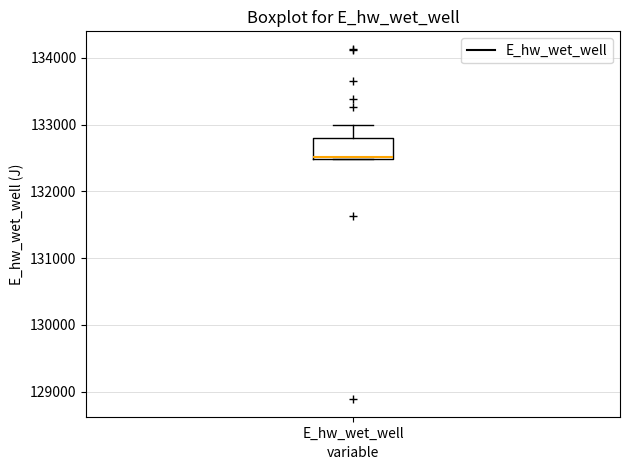

Where does the upper whisker of the box for E_hw_wet_well end on the y-axis? The values are not printed on the chart, so give them approximately, as read against the axis.

133000